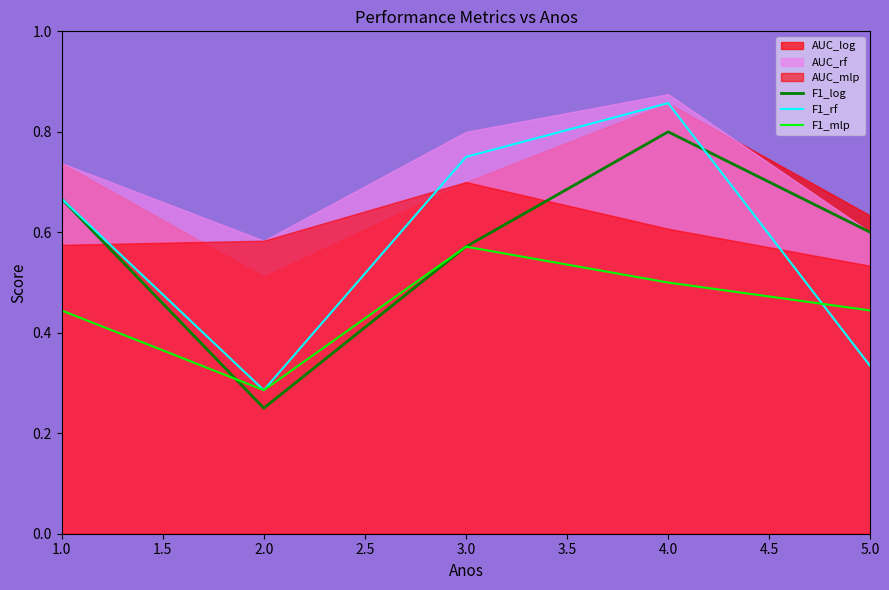

At which label is F1_log closest to 0?

2.0